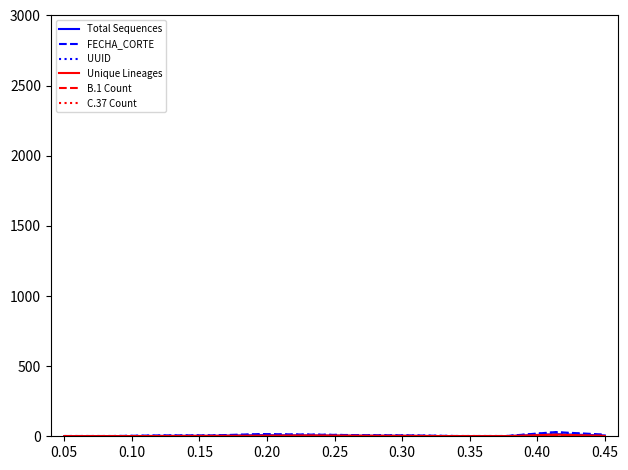

Which series has the largest range (max minus min)?

FECHA_CORTE